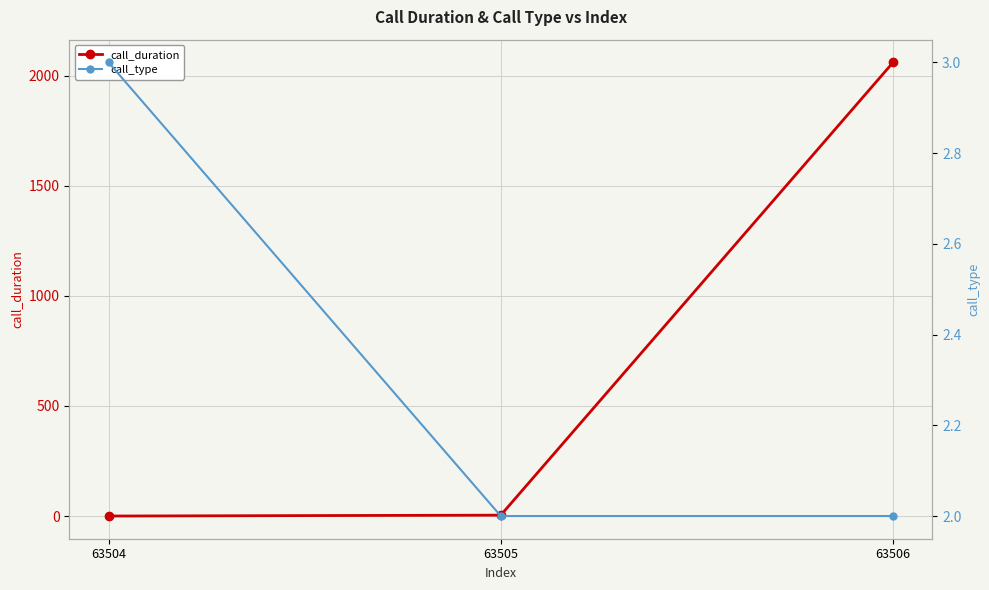

How many lines are shown in the chart?

2